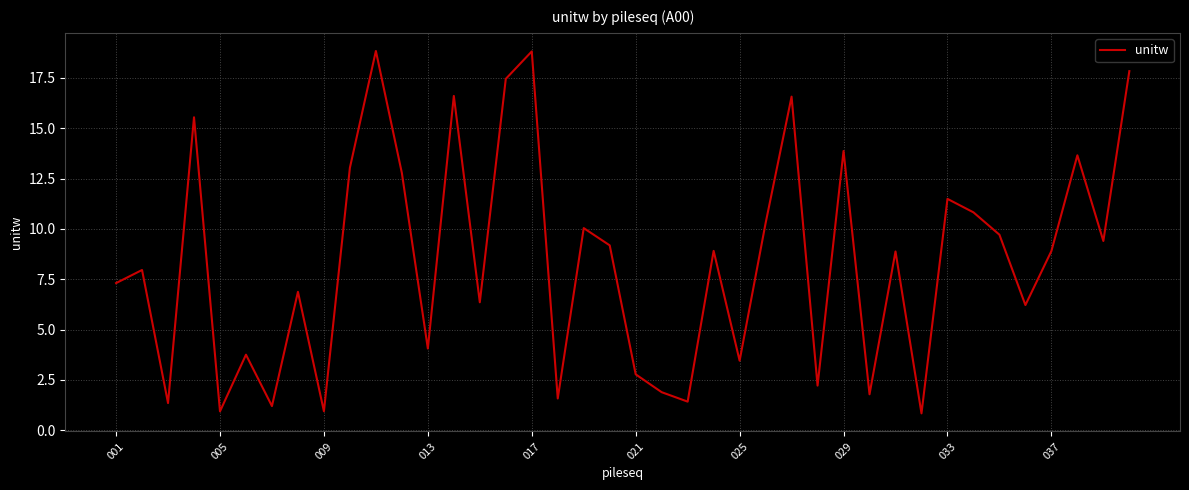

What is the greatest value displayed?

18.8